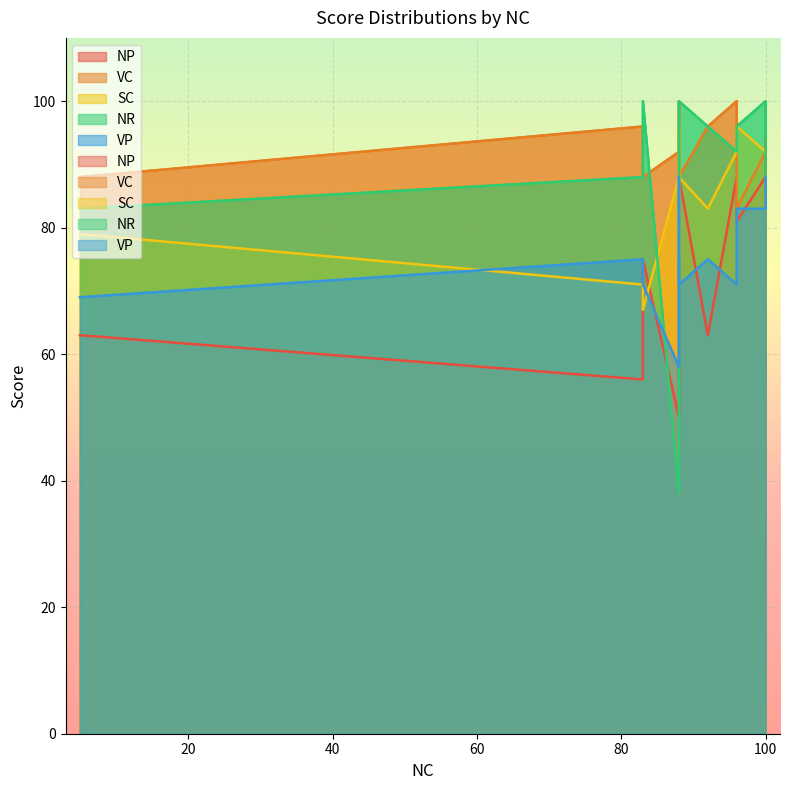

The VP series shows 58 at 88. True or false?

True